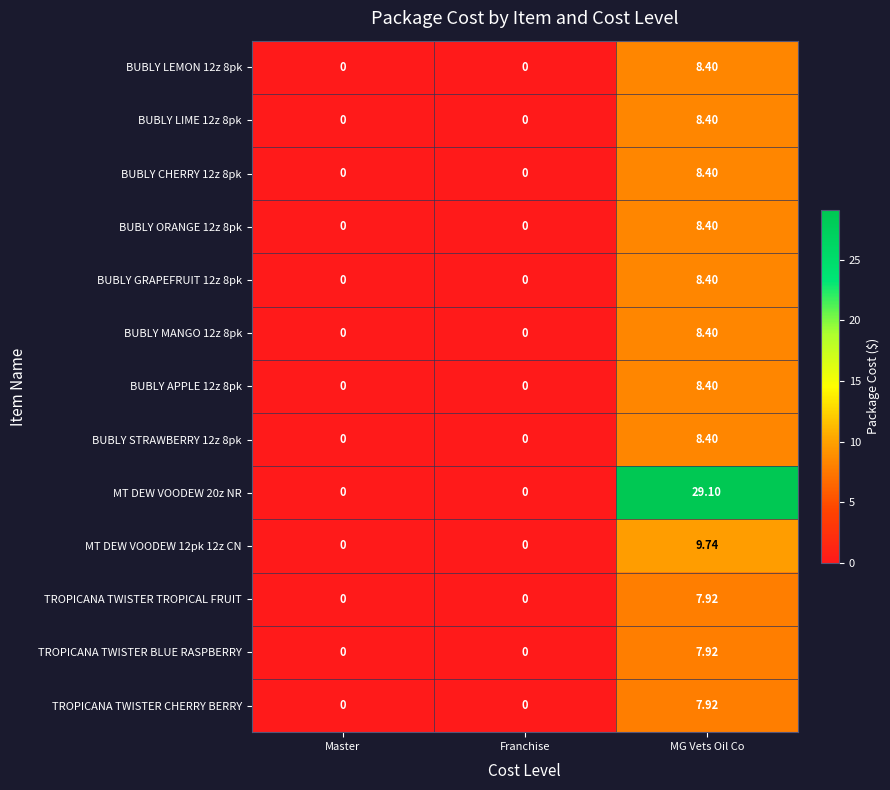

Which series has the widest spread of values?

MT DEW VOODEW 20z NR